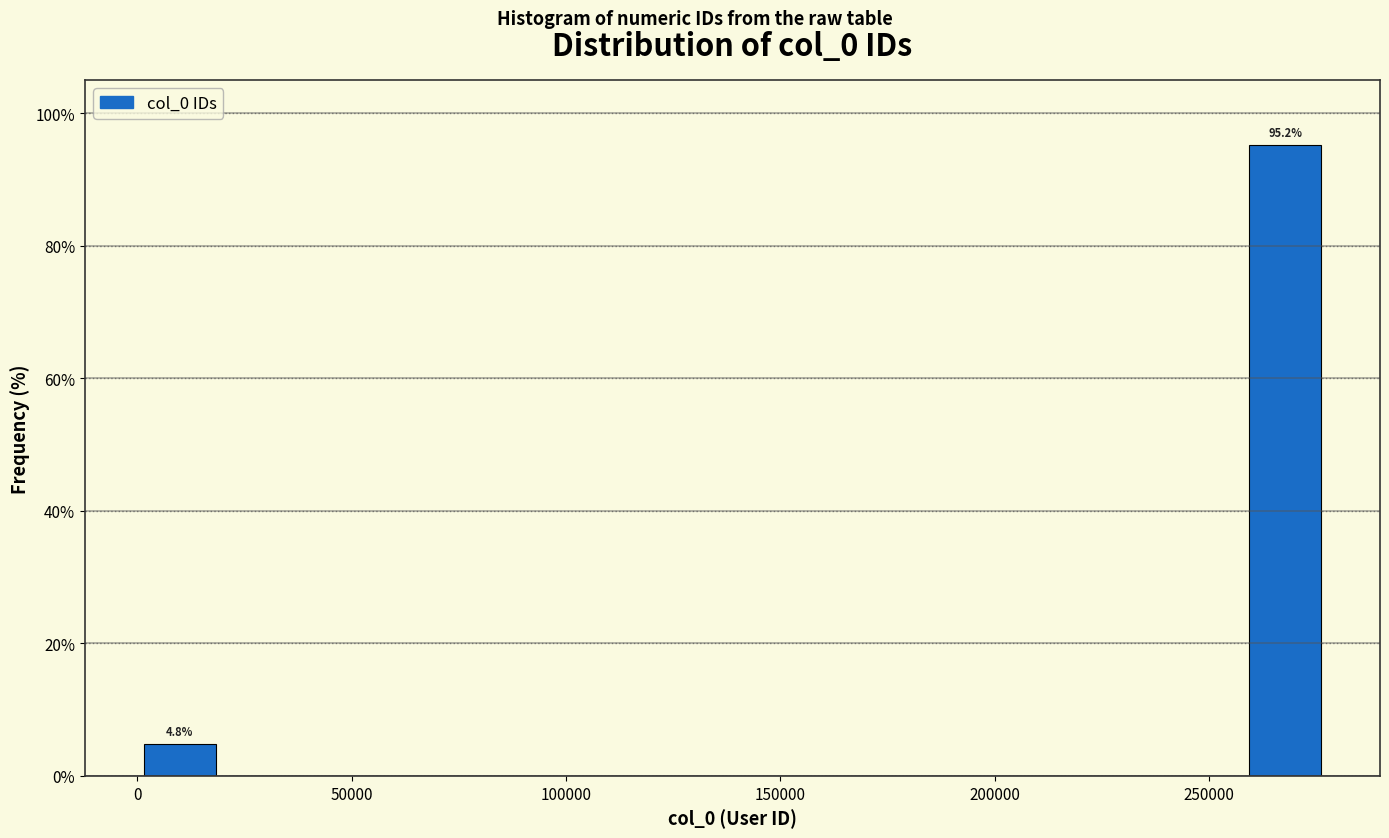

Read against the x-axis, roughly where is the centre of the tallest bar?

270000